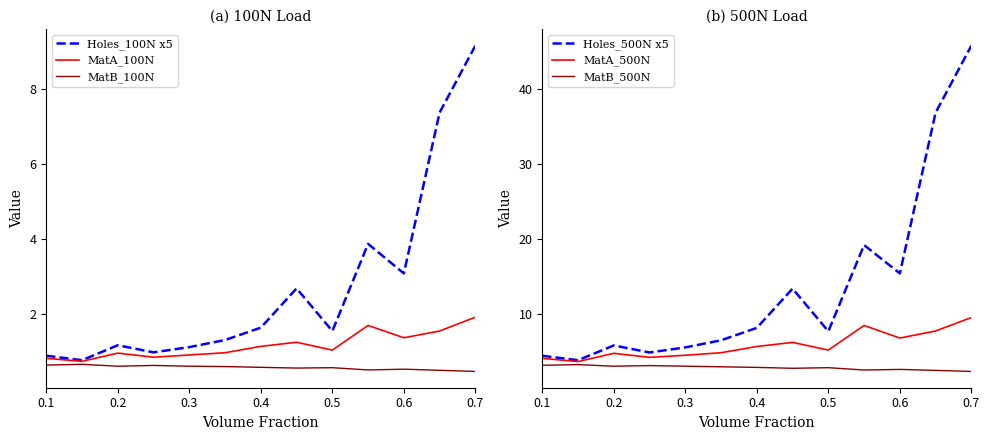

The value of MatB_100N at 0.4 is 0.6. True or false?

True